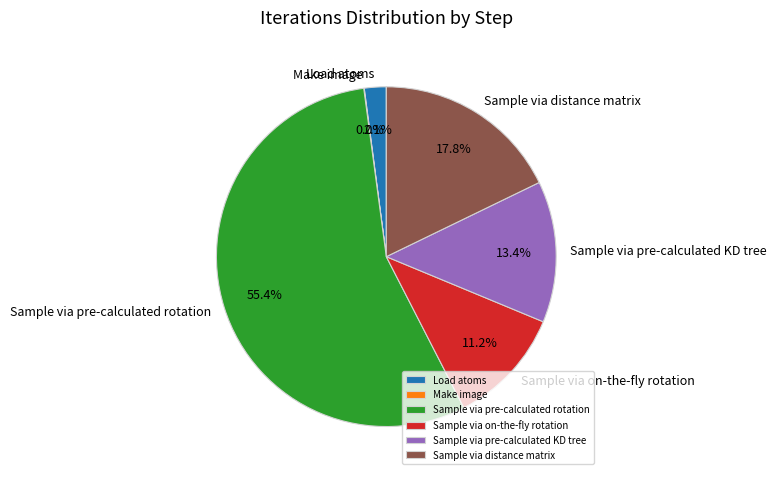

To the nearest percent, what portion does Sample via pre-calculated KD tree represent?

13%